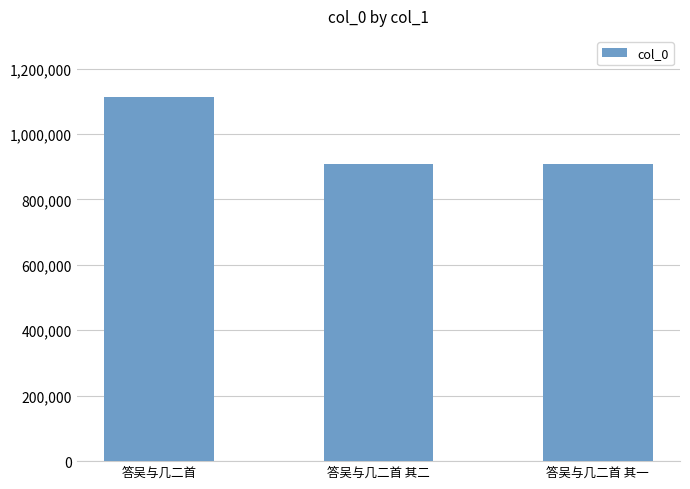

What is the value of the 3rd bar from the left?

907147